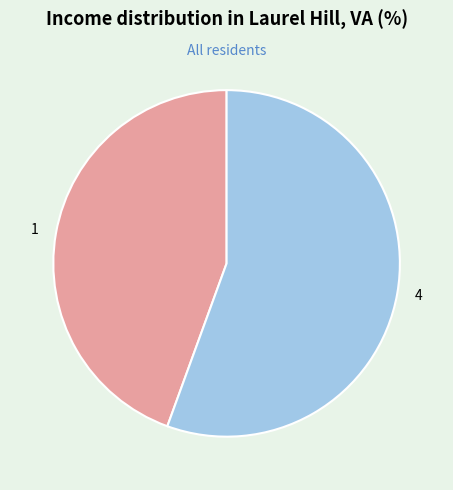

Is the sum of 1 and 4 greater than half?

Yes